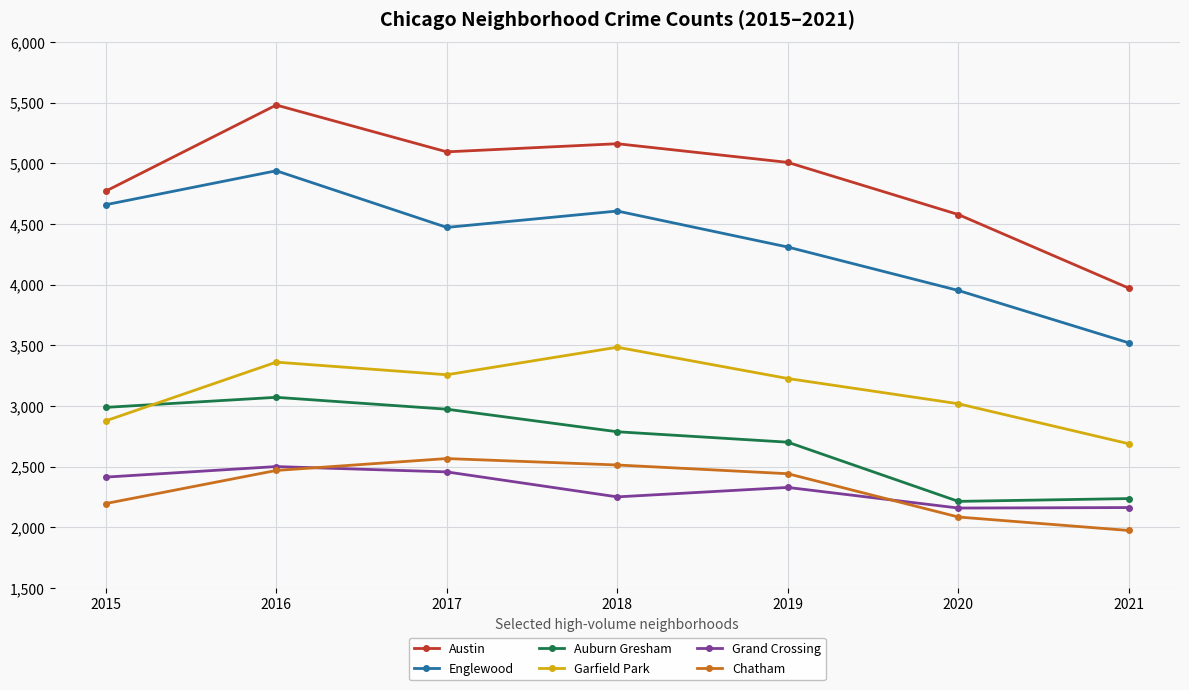

What is the difference between the second highest and second lowest values in the Auburn Gresham series?

752